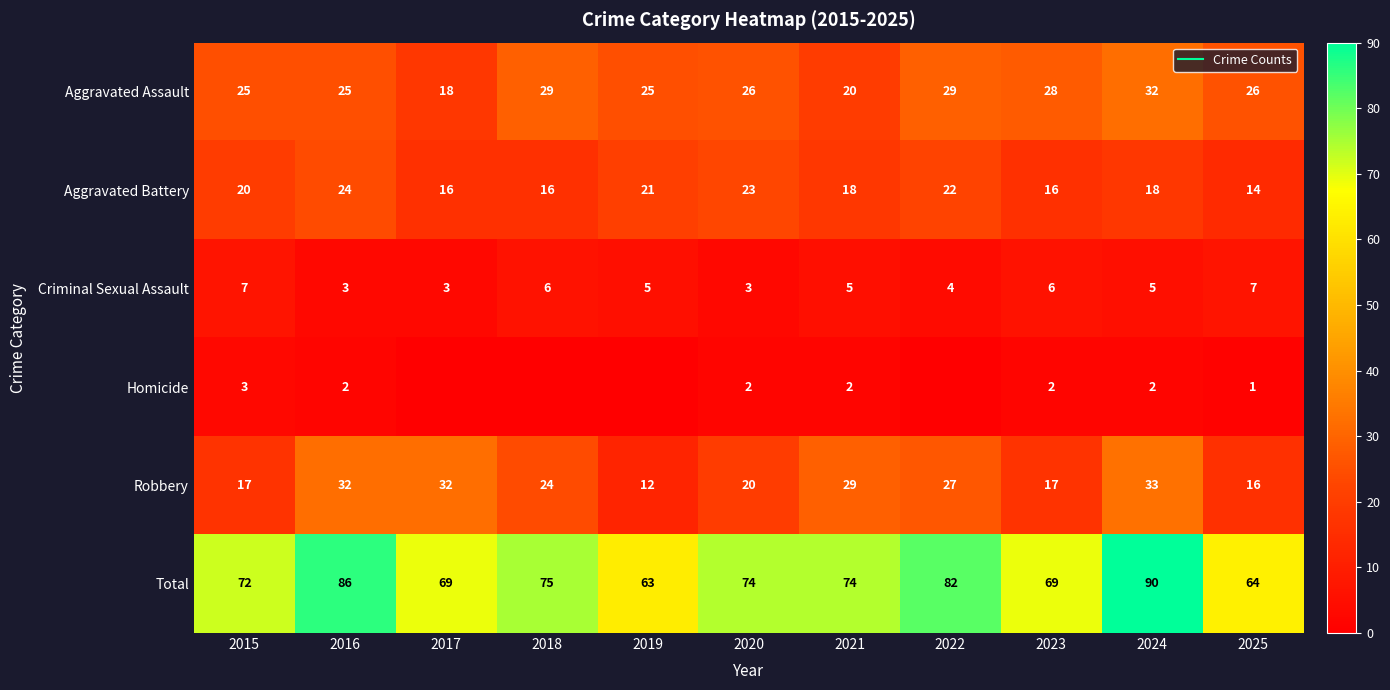

The value of Robbery at 2024 is 33. True or false?

True